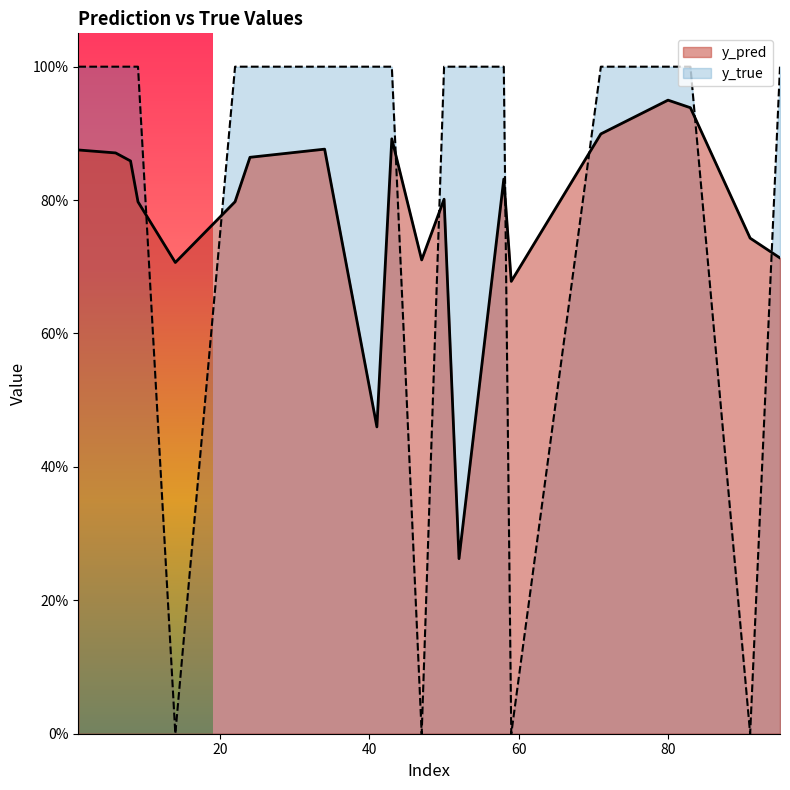

At 43, list the series in order from largest to smallest.

y_true, y_pred